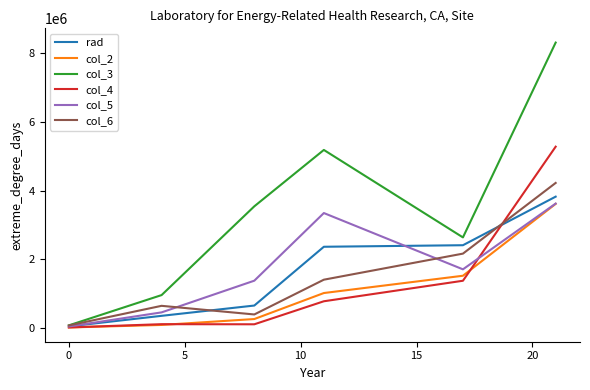

What is the maximum value shown in the chart?

8317000